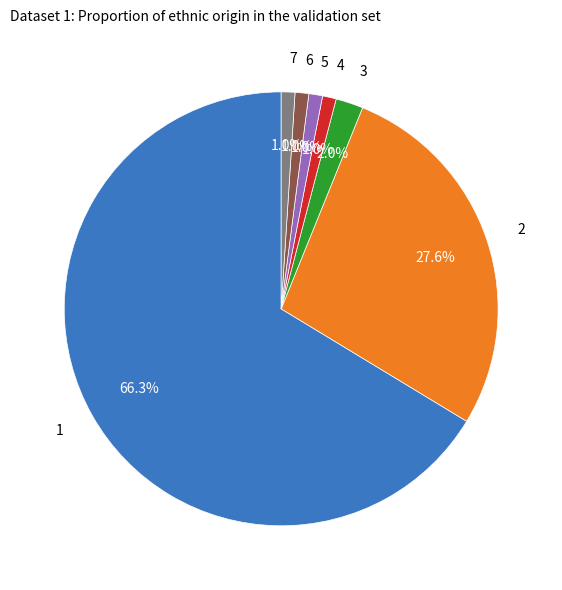

Is there a majority slice in this chart?

Yes